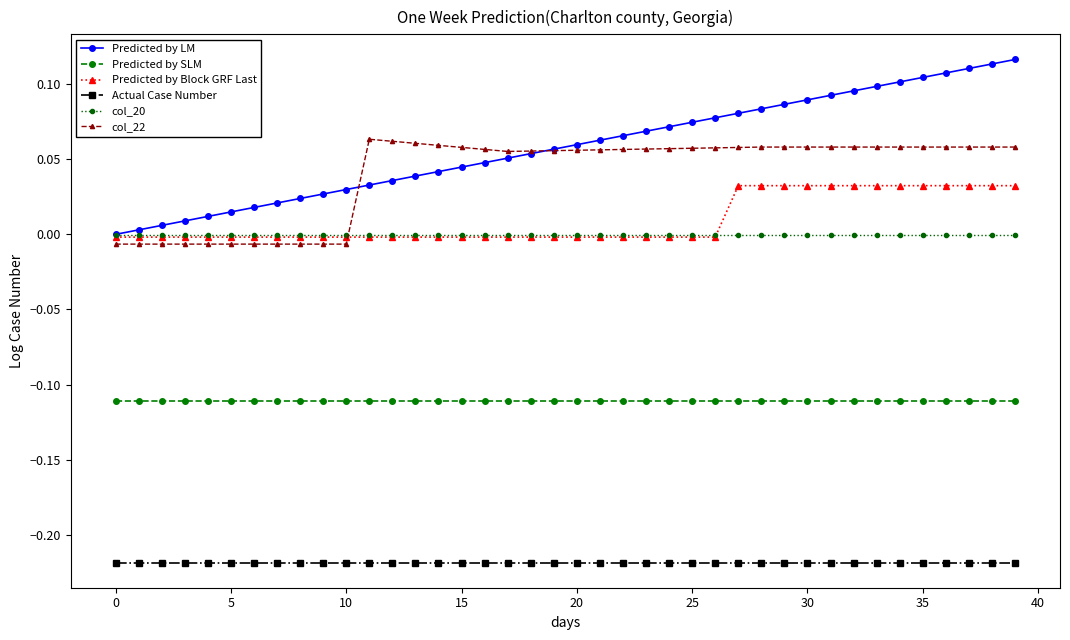

Rank the series by their maximum value, from lowest to highest.

Actual Case Number, Predicted by SLM, col_20, Predicted by Block GRF Last, col_22, Predicted by LM